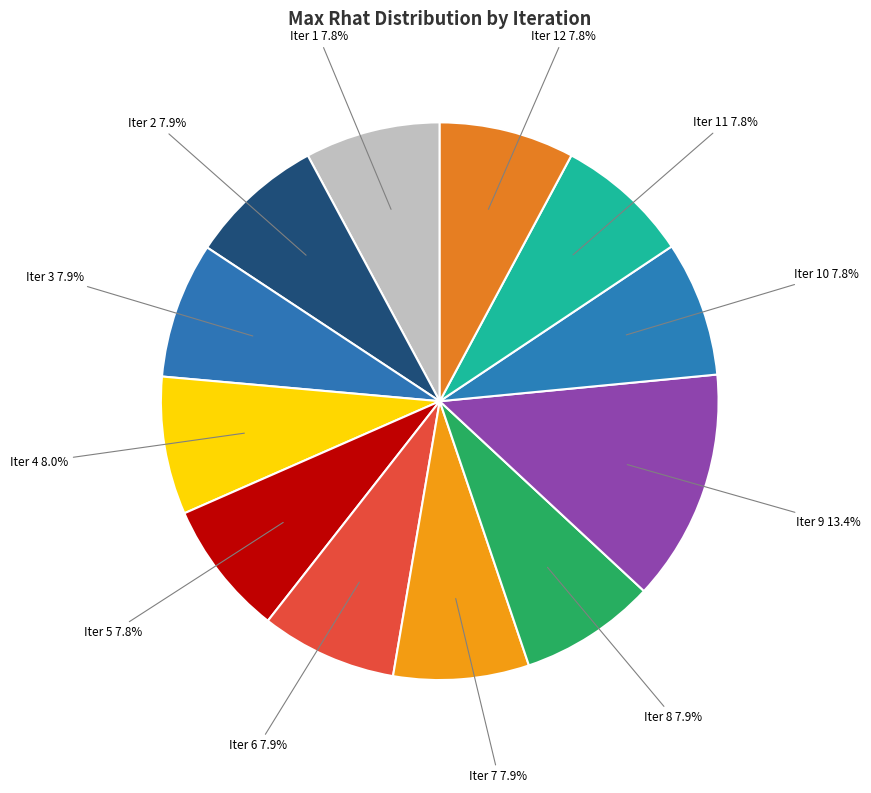

To the nearest percent, what is the average slice percentage?

8%